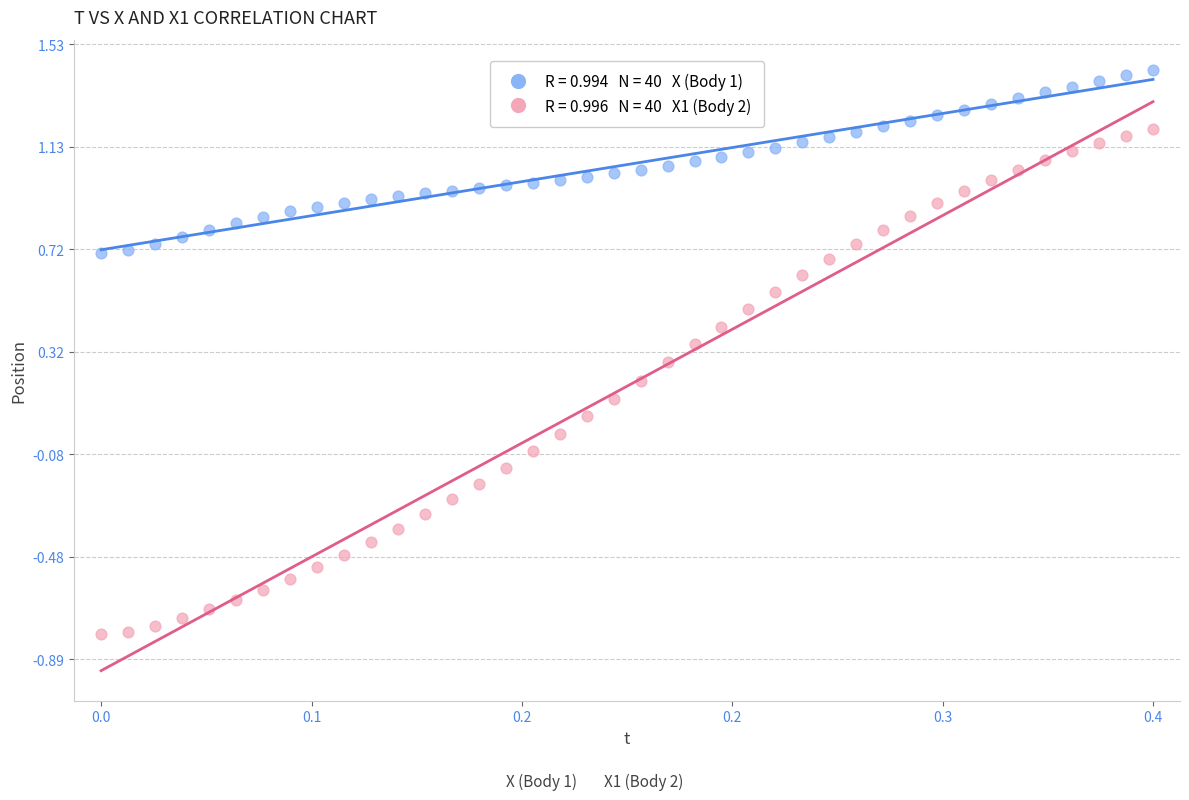

Across all data points, what is the range of Y values (max minus min)?

2.2